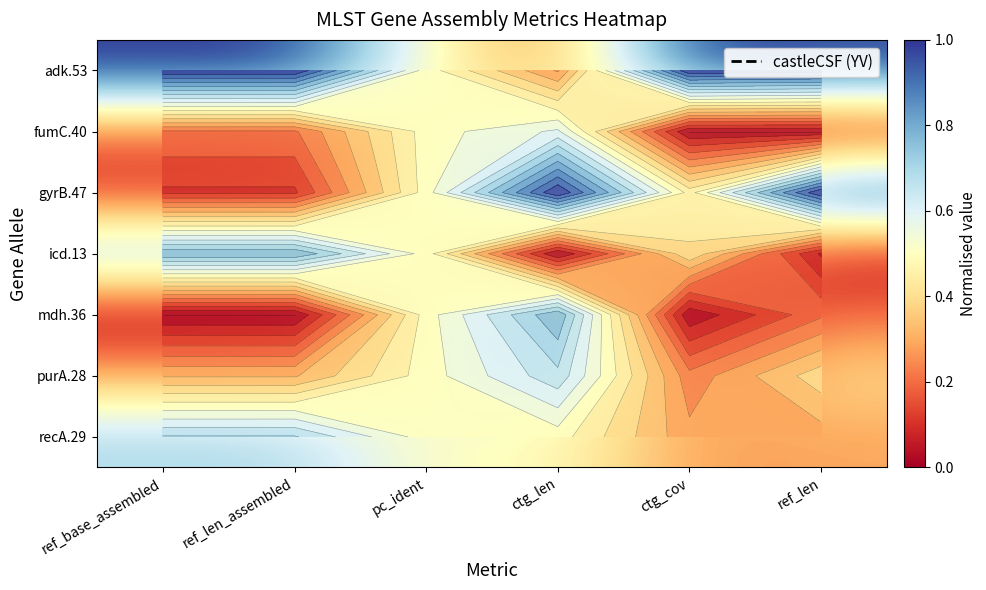

True or false: purA.28 has a value of 0.4 at ref_len_assembled.

False